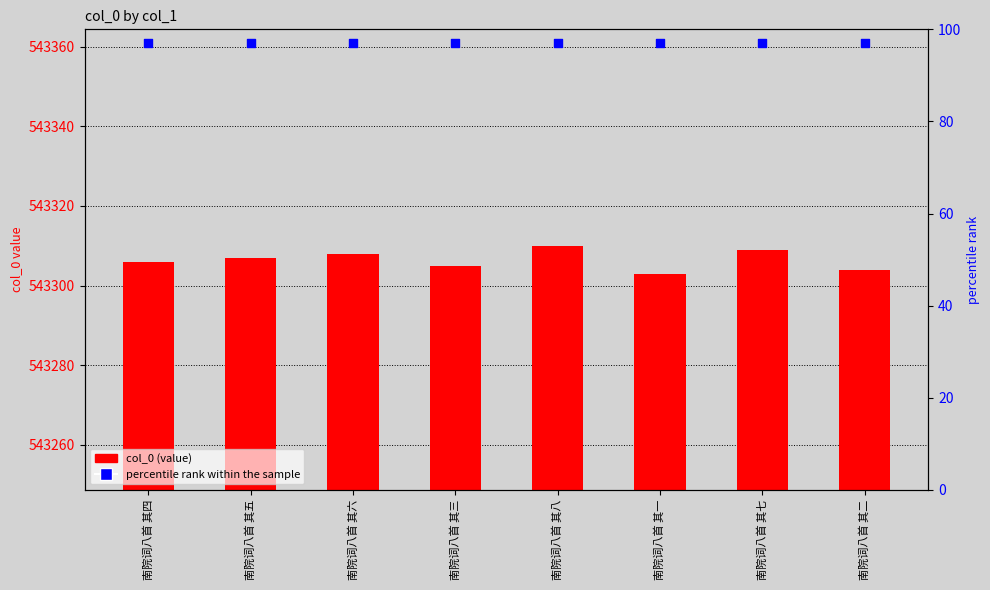

Which series has the largest total across all categories?

col_0